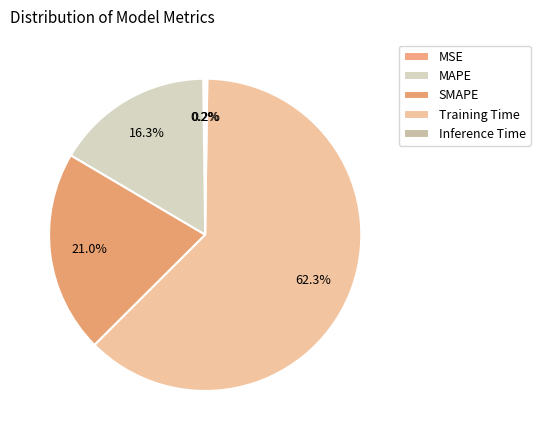

Is there a majority slice in this chart?

Yes